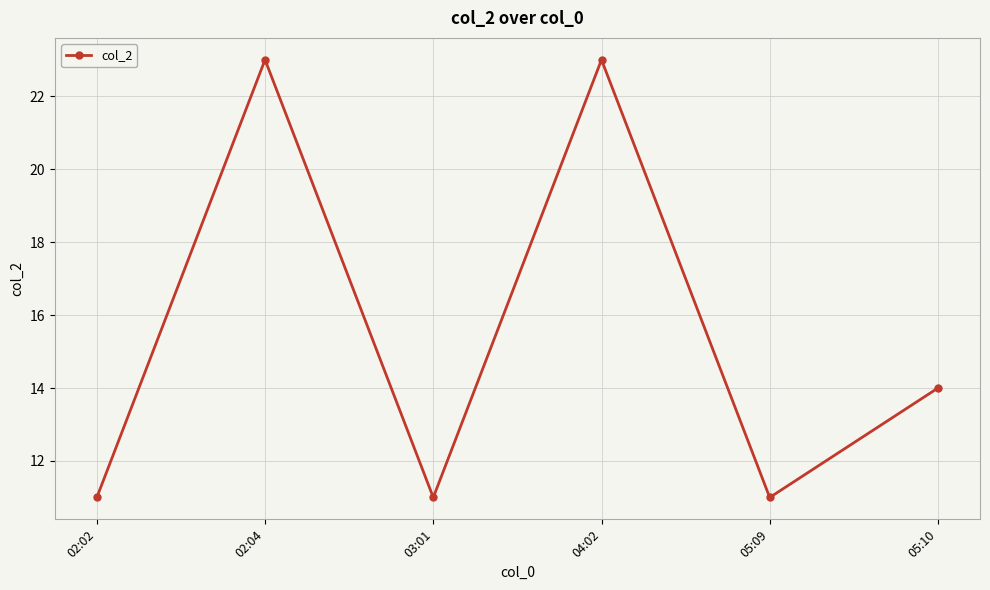

How many data points are less than 14?

3